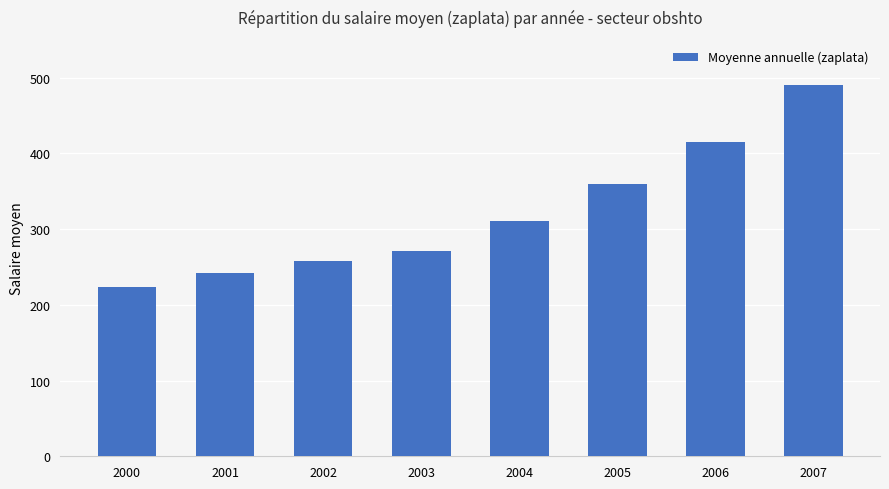

Approximately how many times larger is the value at 2001 compared to 2007?

0.5